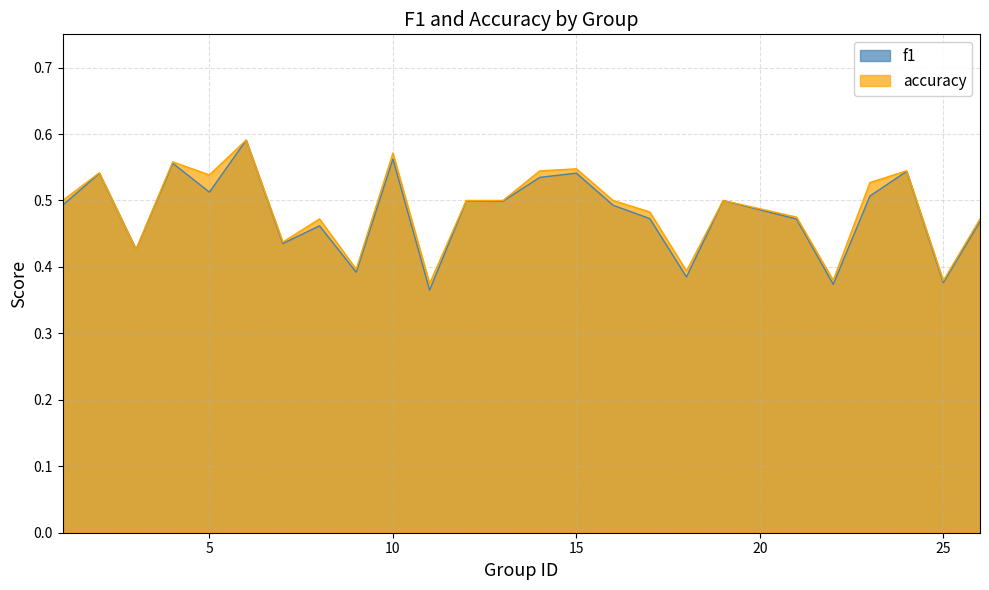

Which label corresponds to the largest value in the chart?

6